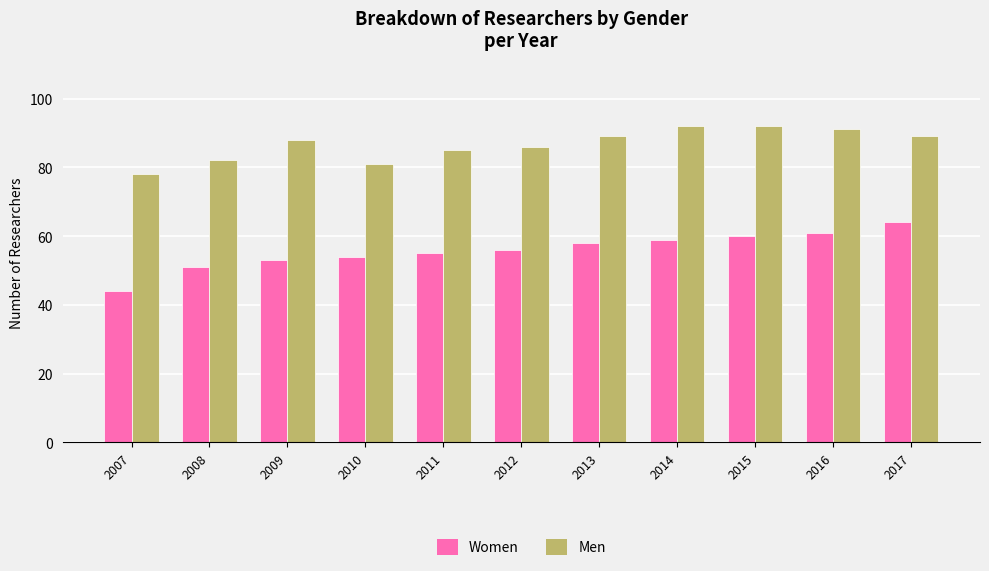

List the labels in order of Women value, largest first.

2017, 2016, 2015, 2014, 2013, 2012, 2011, 2010, 2009, 2008, 2007